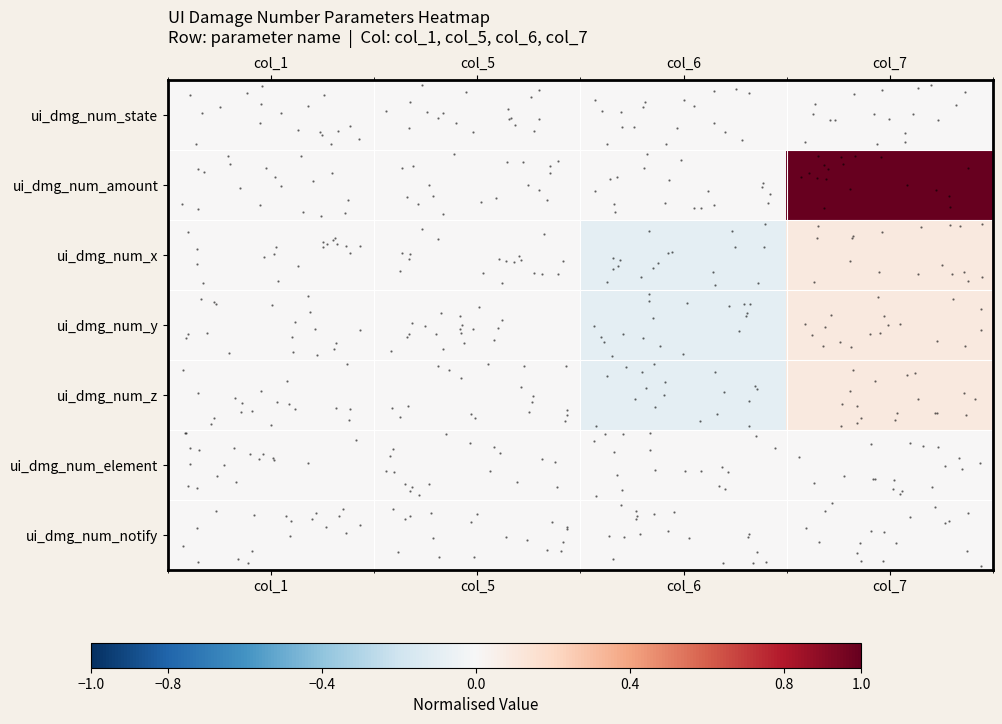

At which label is ui_dmg_num_x closest to 0?

col_5